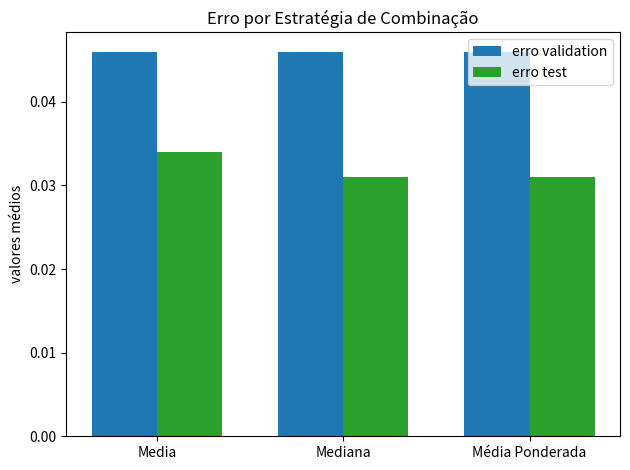

Rank the series by their average value, from lowest to highest.

erro test, erro validation